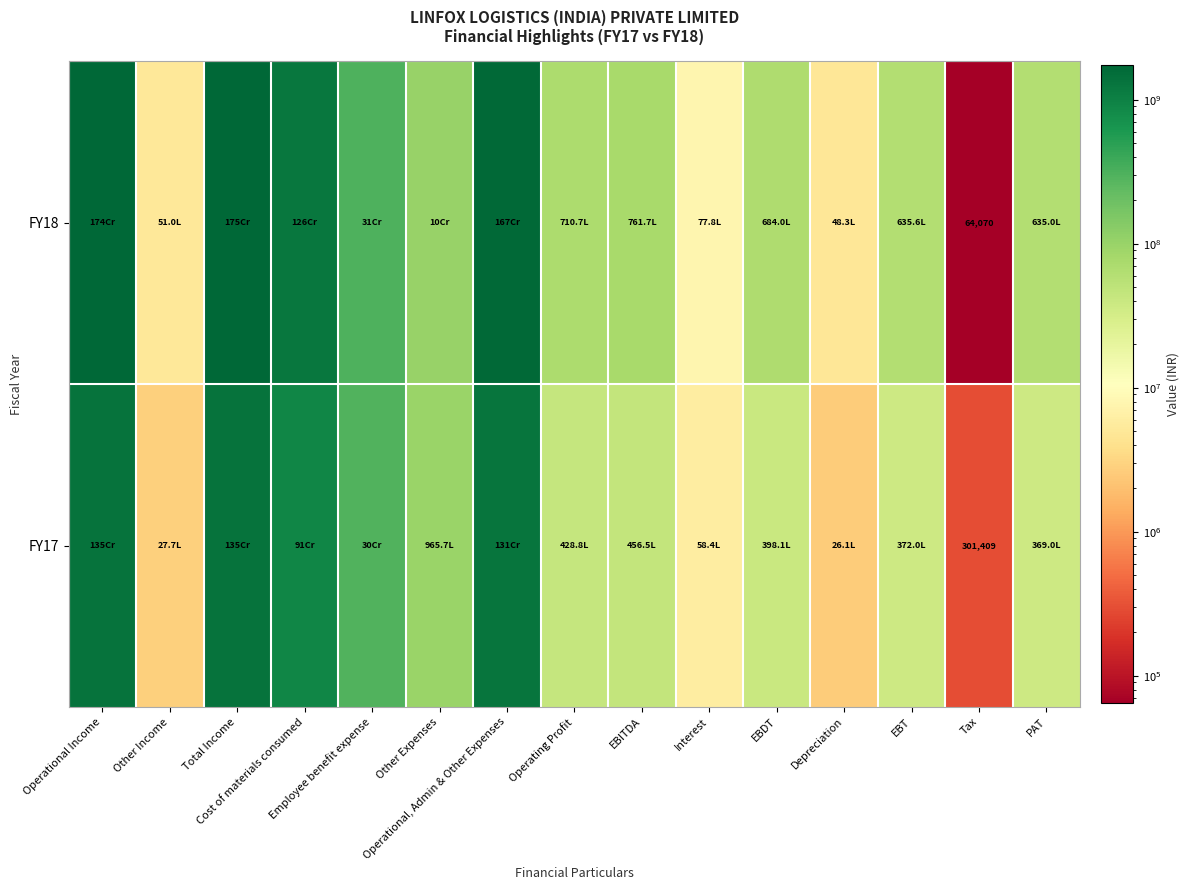

List the labels in order of FY17 value, largest first.

Total Income, Operational Income, Operational, Admin & Other Expenses, Cost of materials consumed, Employee benefit expense, Other Expenses, EBITDA, Operating Profit, EBDT, EBT, PAT, Interest, Other Income, Depreciation, Tax